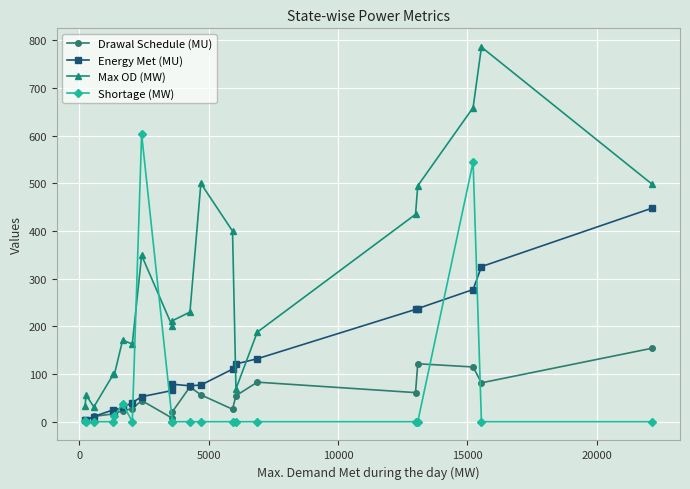

True or false: Max OD (MW) and Shortage (MW) cross at least once.

True